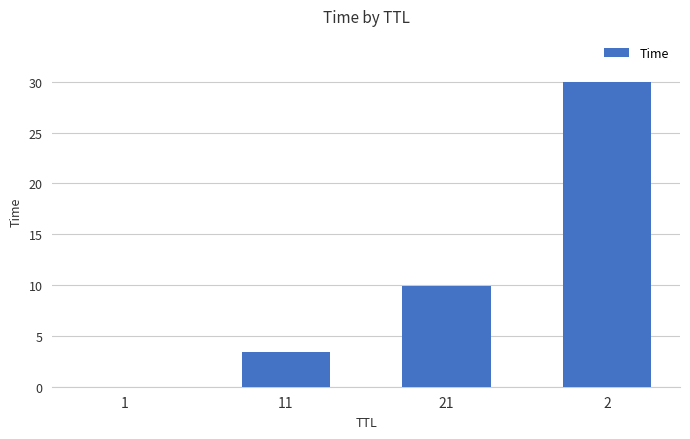

Read the value at 11.

3.5